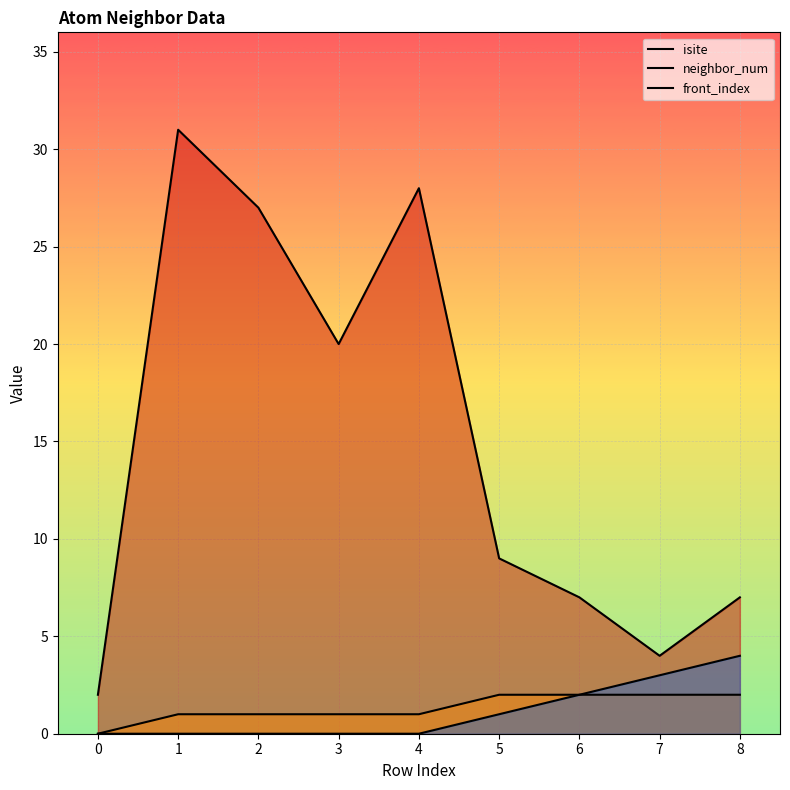

Which series has the largest total across all categories?

isite